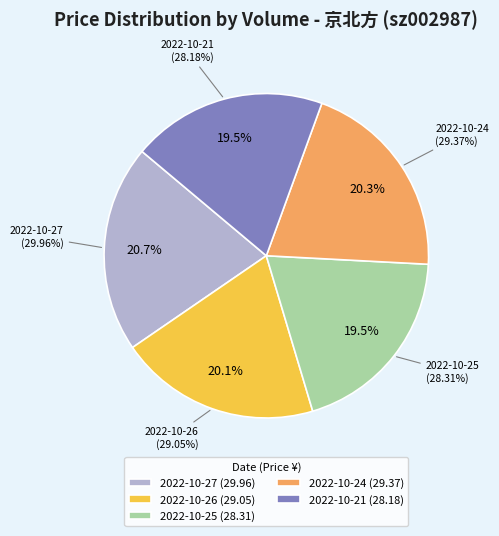

Is there any slice that represents more than half of the pie?

No